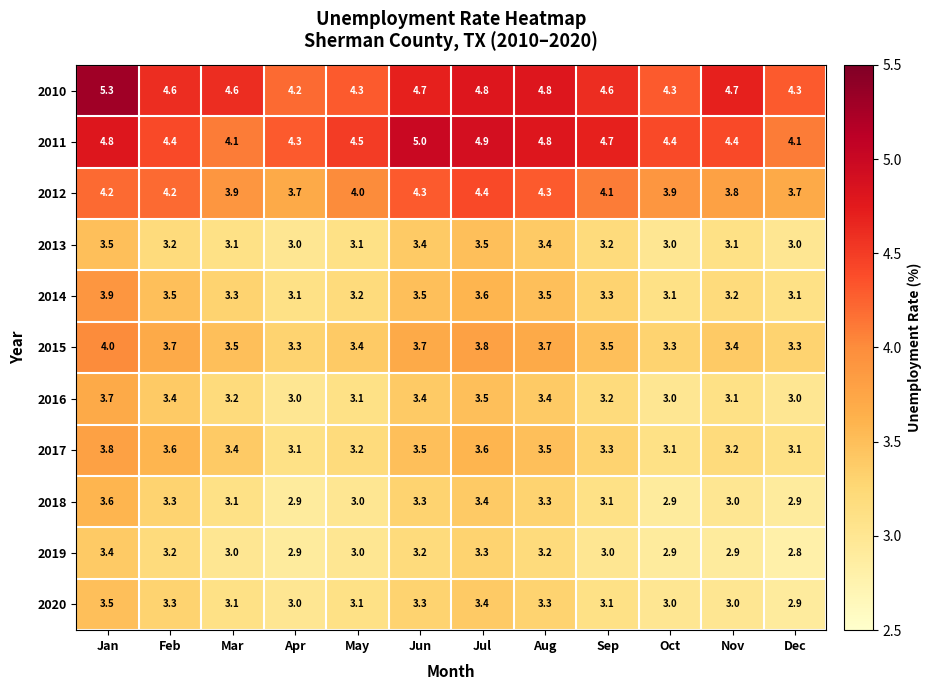

How many distinct data groups are displayed?

11